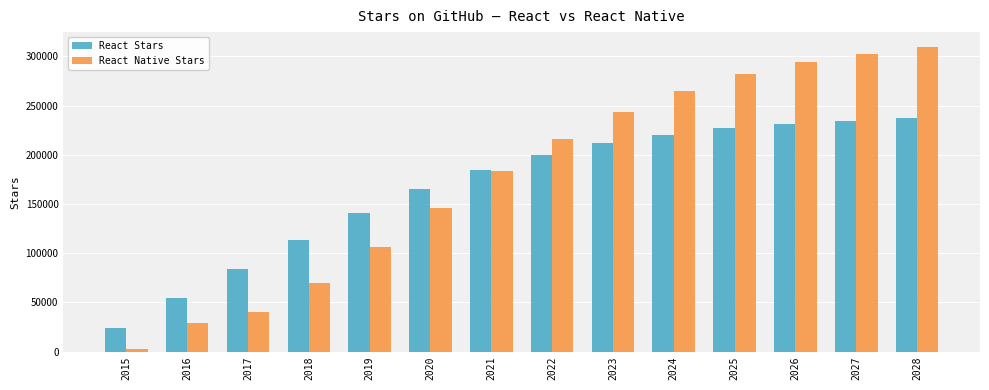

List the series in order of their peak value, lowest first.

React Stars, React Native Stars